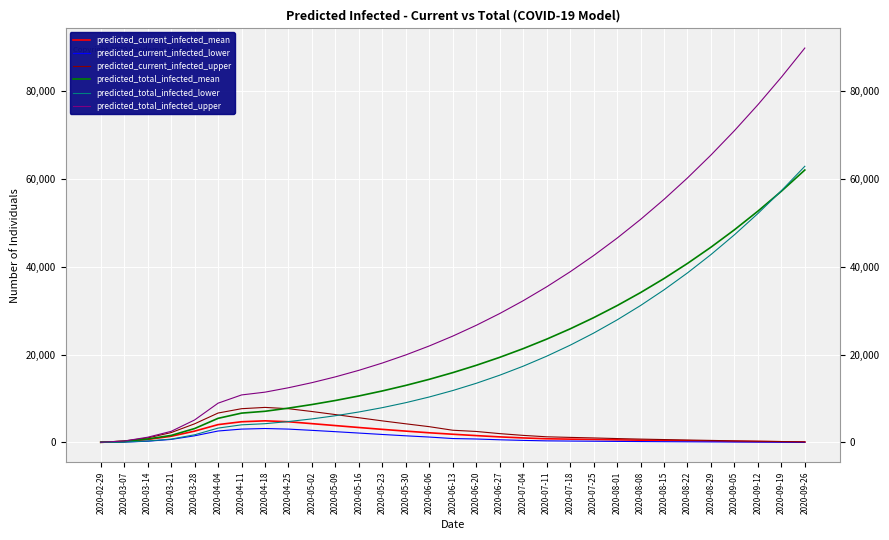

What is the average value of the predicted_total_infected_lower series?

18832